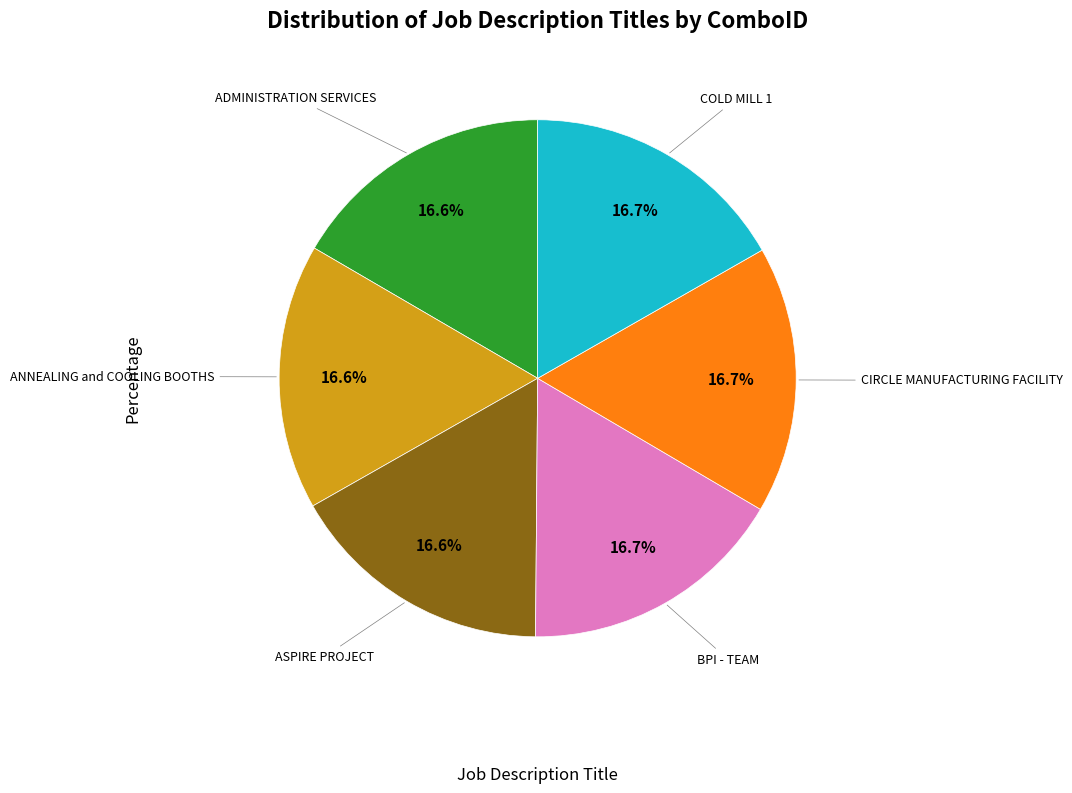

Is there any slice that represents more than half of the pie?

No